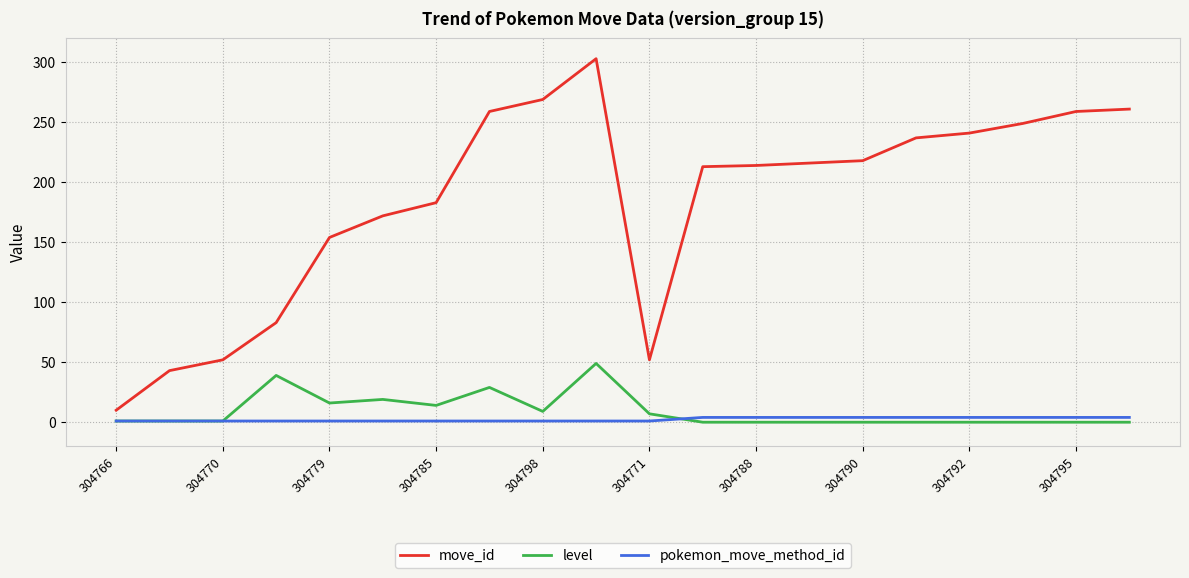

Which series has the widest spread of values?

move_id